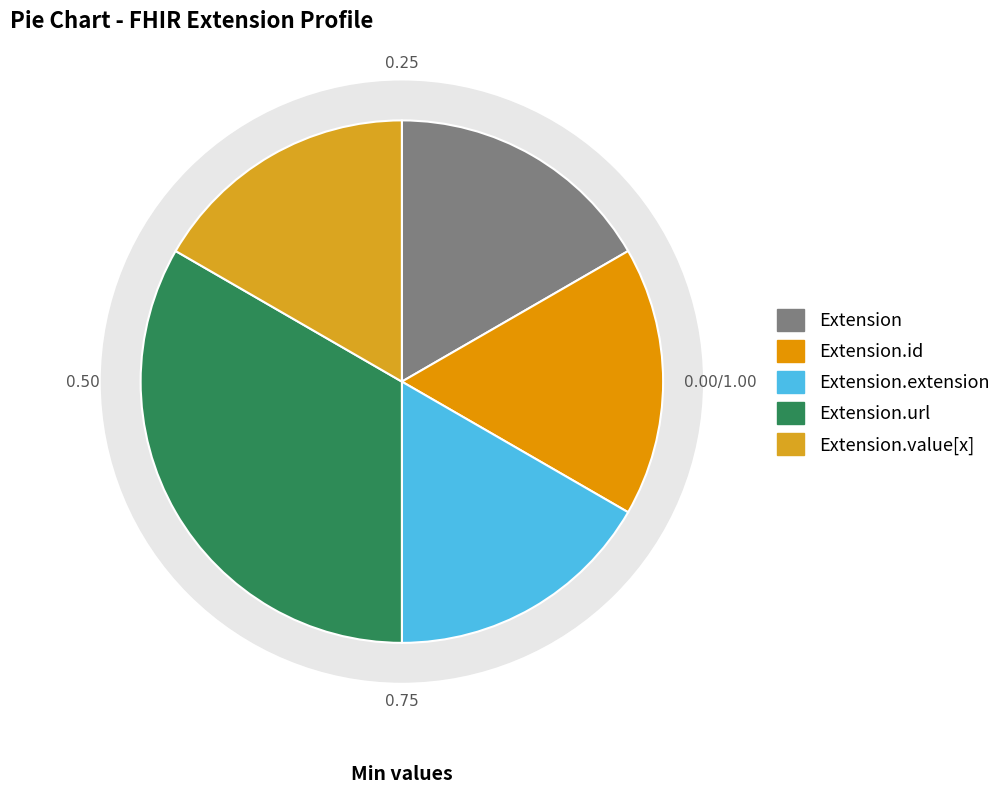

What is the majority slice?

Extension.url